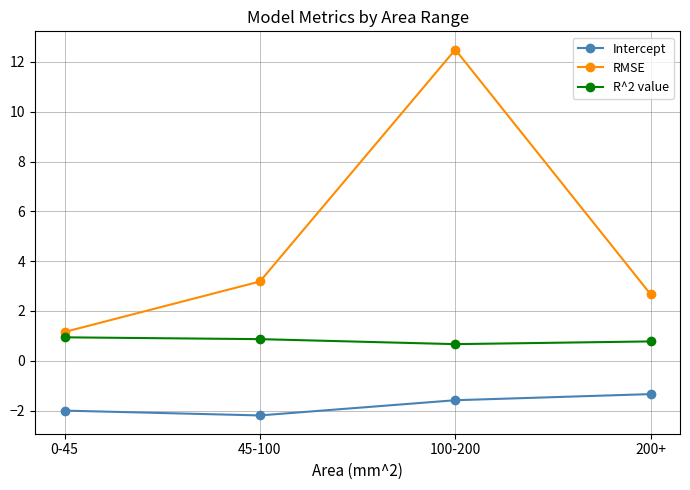

List the series in order of their peak value, lowest first.

Intercept, R^2 value, RMSE